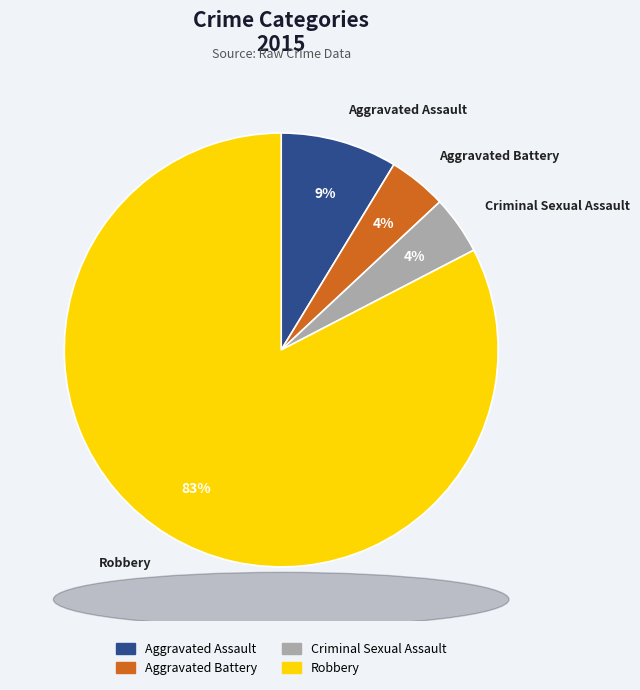

Do Aggravated Battery and Criminal Sexual Assault together represent more than half of the pie?

No